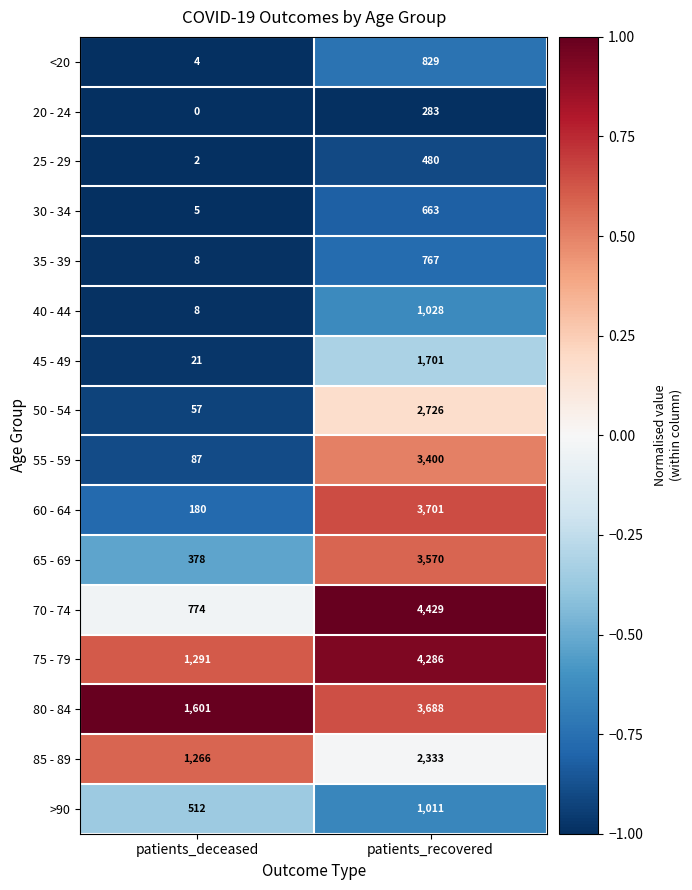

Read the 85 - 89 value at patients_deceased.

1266